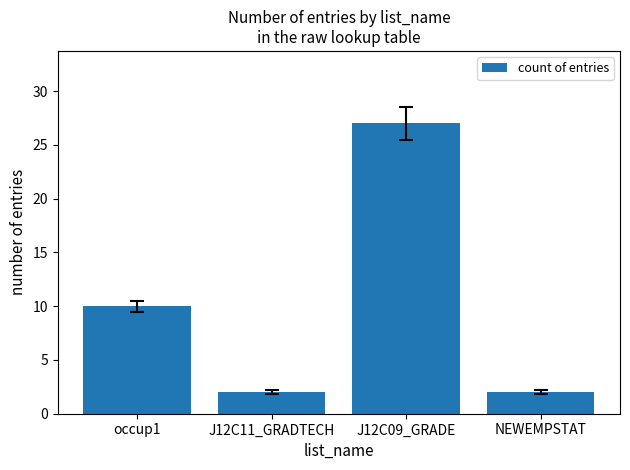

The value at J12C09_GRADE is 27. True or false?

True